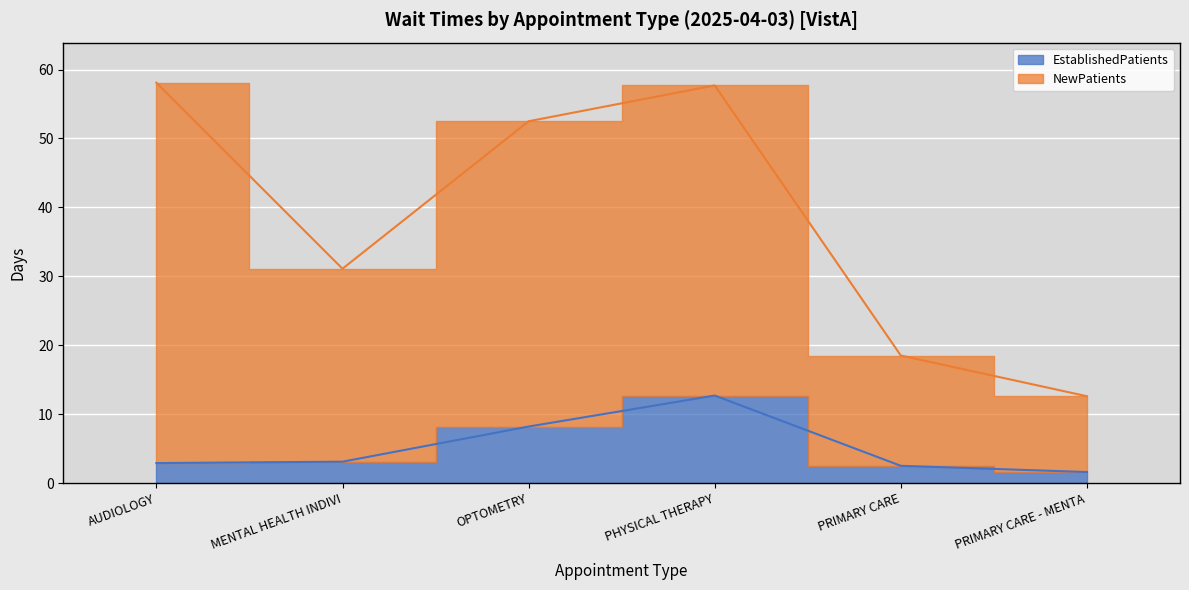

Which series has the largest total across all categories?

NewPatients